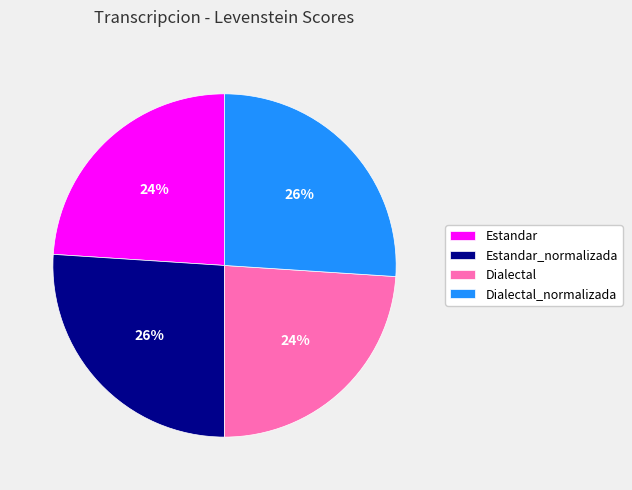

True or false: Dialectal_normalizada accounts for 15% of the total.

False